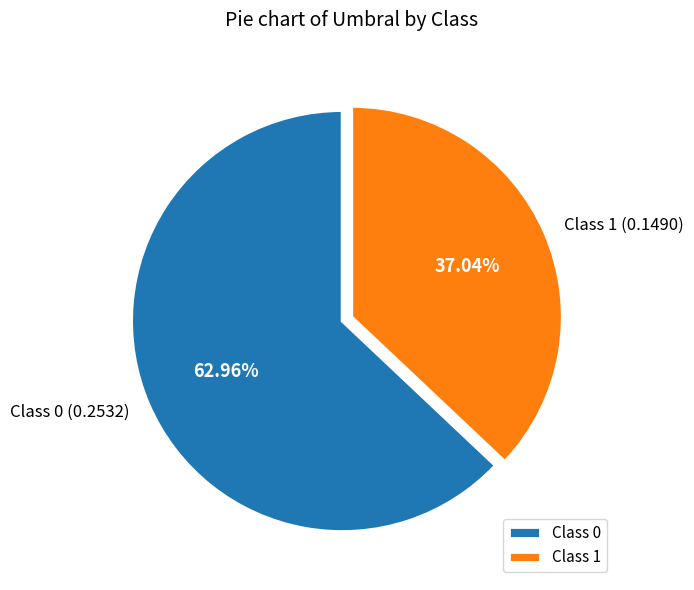

What is the smallest slice in the pie chart?

Class 1